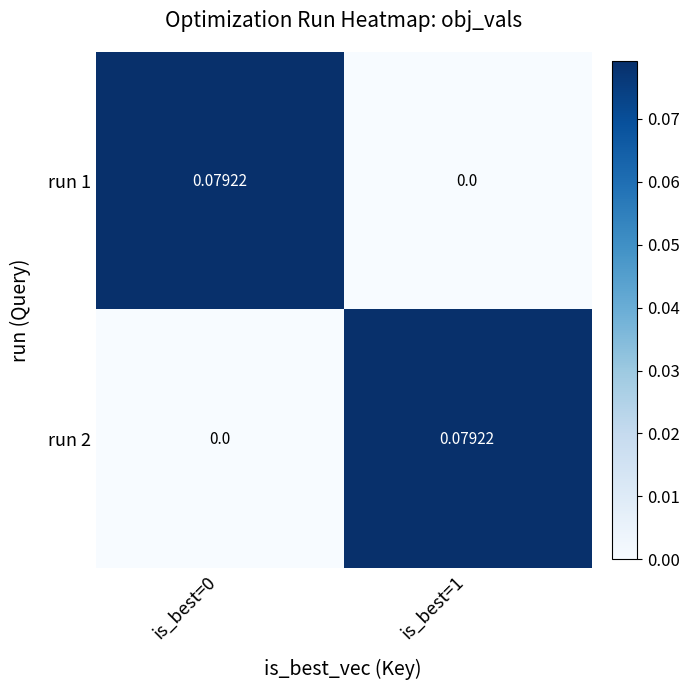

Is the value of run 2 at is_best=1 greater than the value of run 1 at is_best=1?

Yes